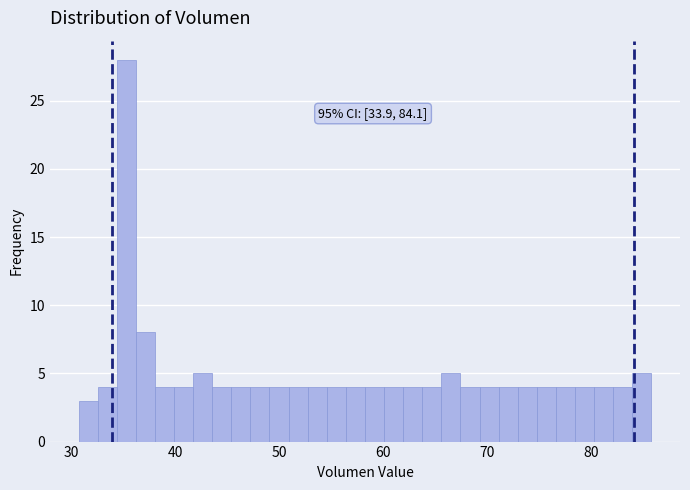

Read against the x-axis, roughly where is the centre of the tallest bar?

35